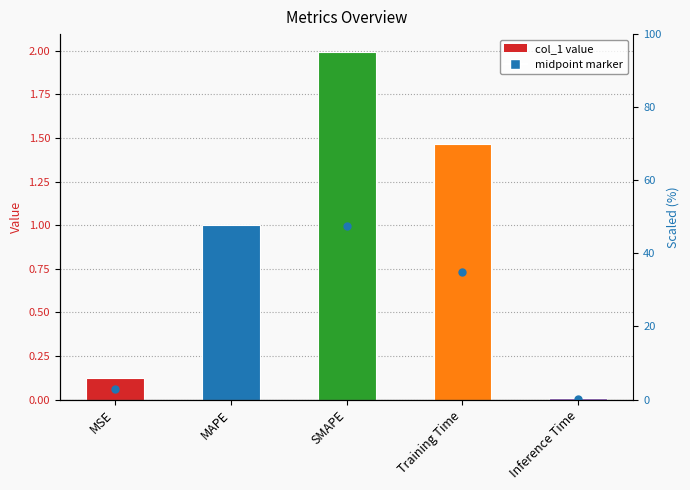

What is the change in value from MSE to MAPE?

+0.9